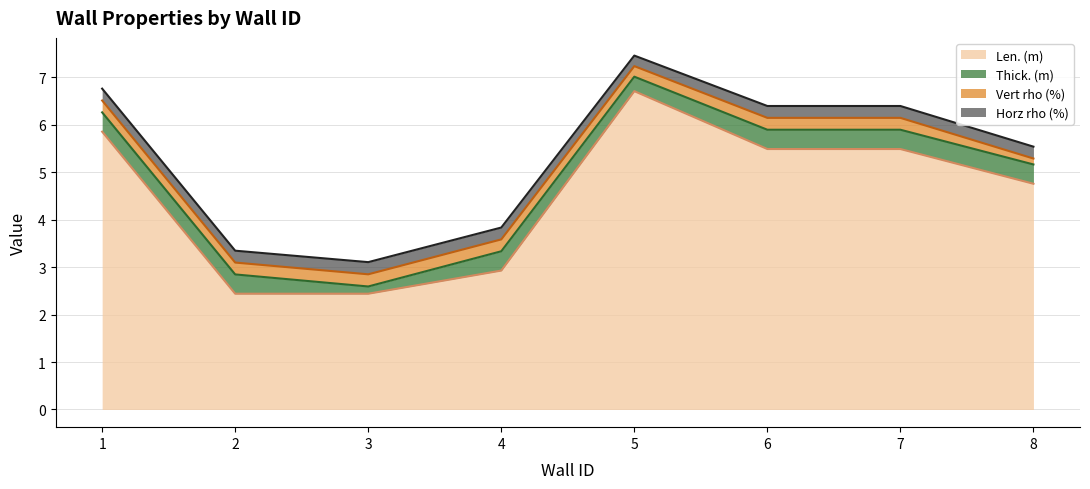

True or false: Thick. (m) has a value of 0.4 at 4.

True